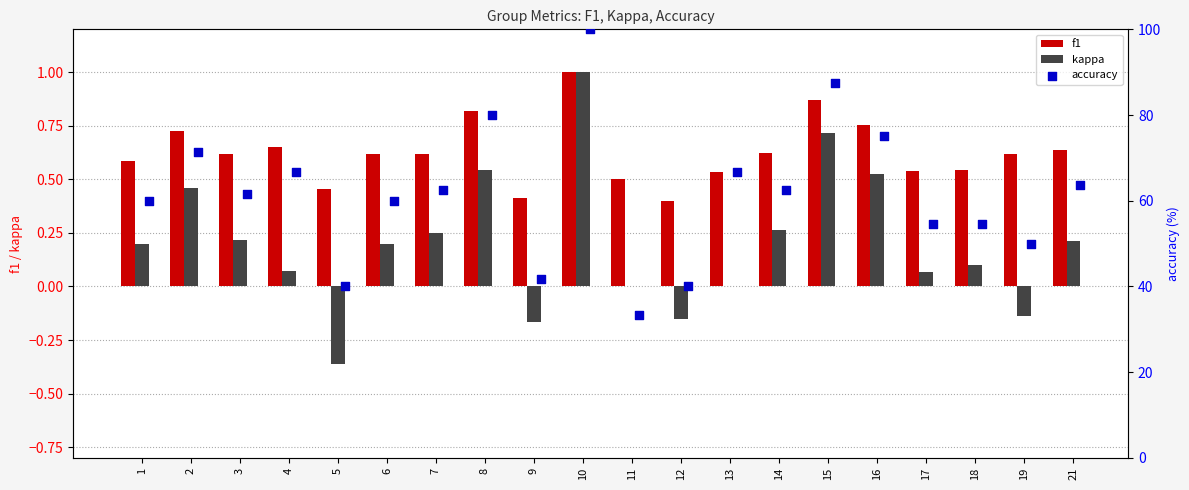

The f1 series shows 0.9 at 7. True or false?

False